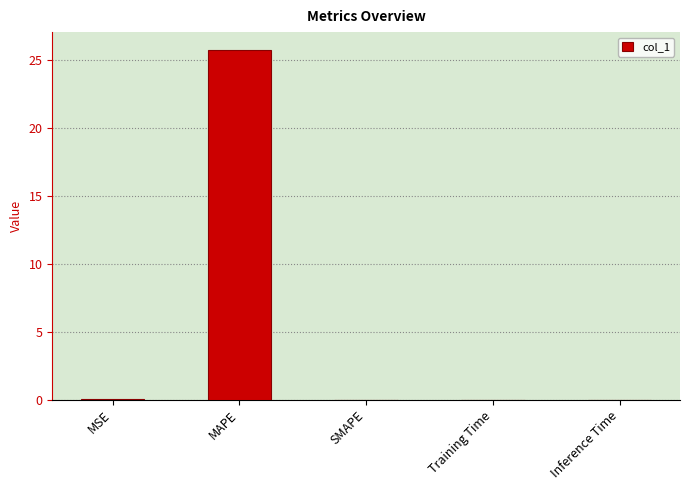

The chart shows a value of 25.8 at MAPE. True or false?

True